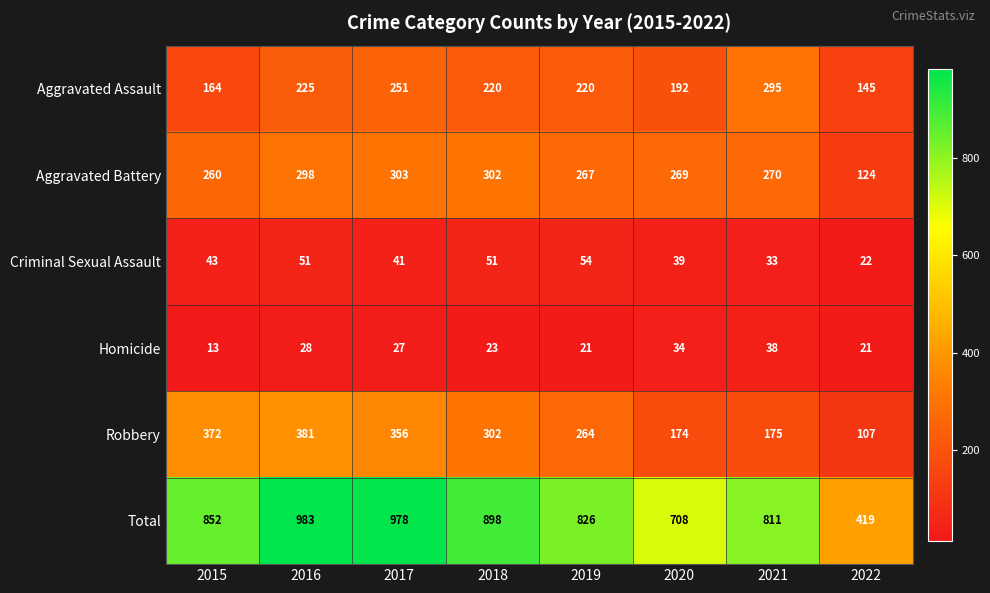

What is the spread (max minus min) of values at 2017?

951